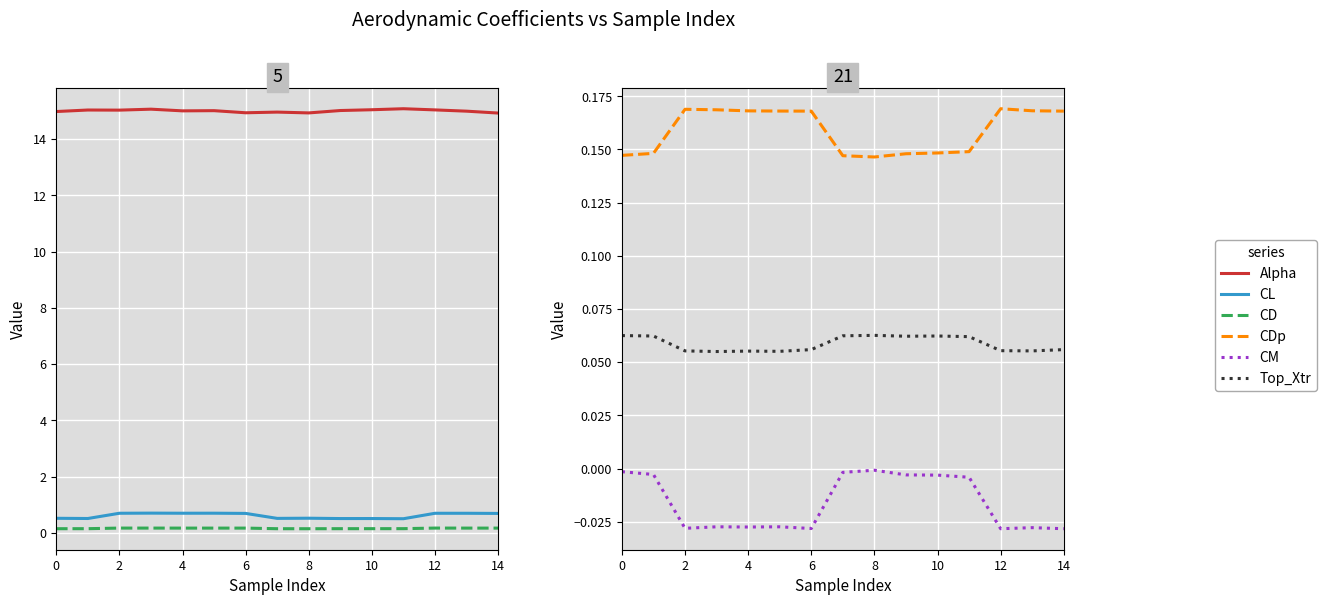

What is the approximate value of CL at 12?

0.7